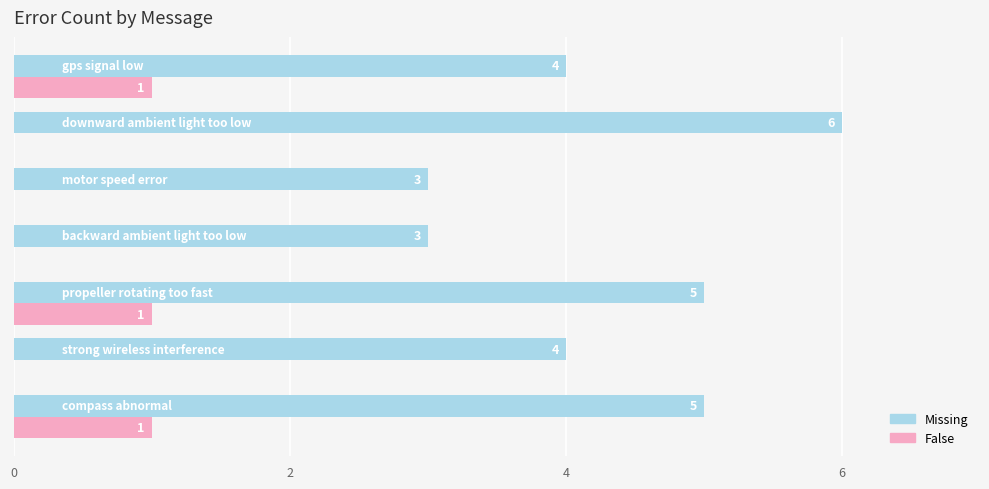

What is the maximum value shown in the chart?

6